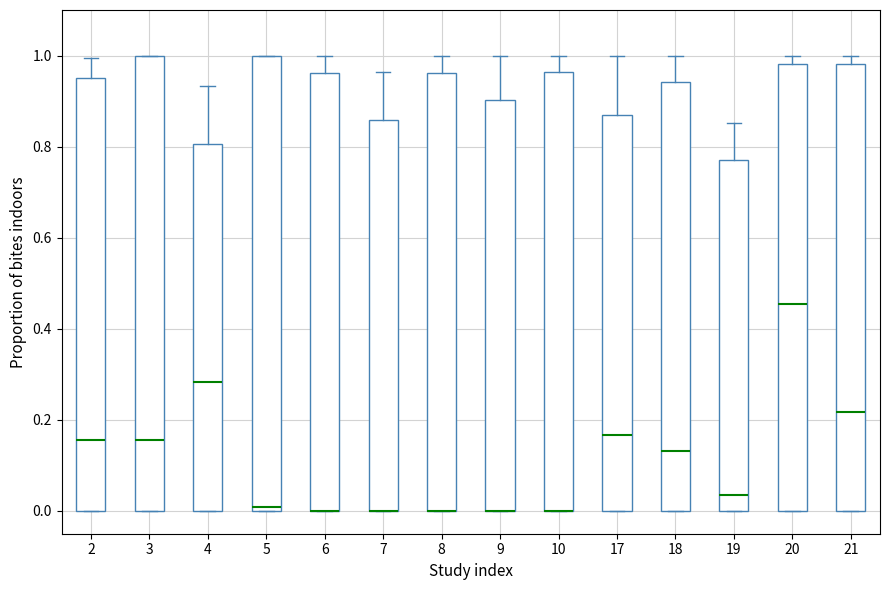

Reading left to right, transcribe this box plot: for each box, give where its median line is, the range the box spans, and where its two whiskers end, as read against the y-axis. The values are not printed on the chart, so give them approximately, as read against the axis.

2: median 0.16, box 0.00 to 0.96, whiskers 0.00 to 1.00
3: median 0.16, box 0.00 to 1.00, whiskers 0.00 to 1.00
4: median 0.28, box 0.00 to 0.80, whiskers 0.00 to 0.94
5: median 0.00 (just above the box's lower edge), box 0.00 to 1.00, whiskers 0.00 to 1.00
6: median 0.00 (drawn on the box's lower edge), box 0.00 to 0.96, whiskers 0.00 to 1.00
7: median 0.00 (drawn on the box's lower edge), box 0.00 to 0.86, whiskers 0.00 to 0.96
8: median 0.00 (drawn on the box's lower edge), box 0.00 to 0.96, whiskers 0.00 to 1.00
9: median 0.00 (drawn on the box's lower edge), box 0.00 to 0.90, whiskers 0.00 to 1.00
10: median 0.00 (drawn on the box's lower edge), box 0.00 to 0.96, whiskers 0.00 to 1.00
17: median 0.16, box 0.00 to 0.86, whiskers 0.00 to 1.00
18: median 0.14, box 0.00 to 0.94, whiskers 0.00 to 1.00
19: median 0.04, box 0.00 to 0.78, whiskers 0.00 to 0.86
20: median 0.46, box 0.00 to 0.98, whiskers 0.00 to 1.00
21: median 0.22, box 0.00 to 0.98, whiskers 0.00 to 1.00